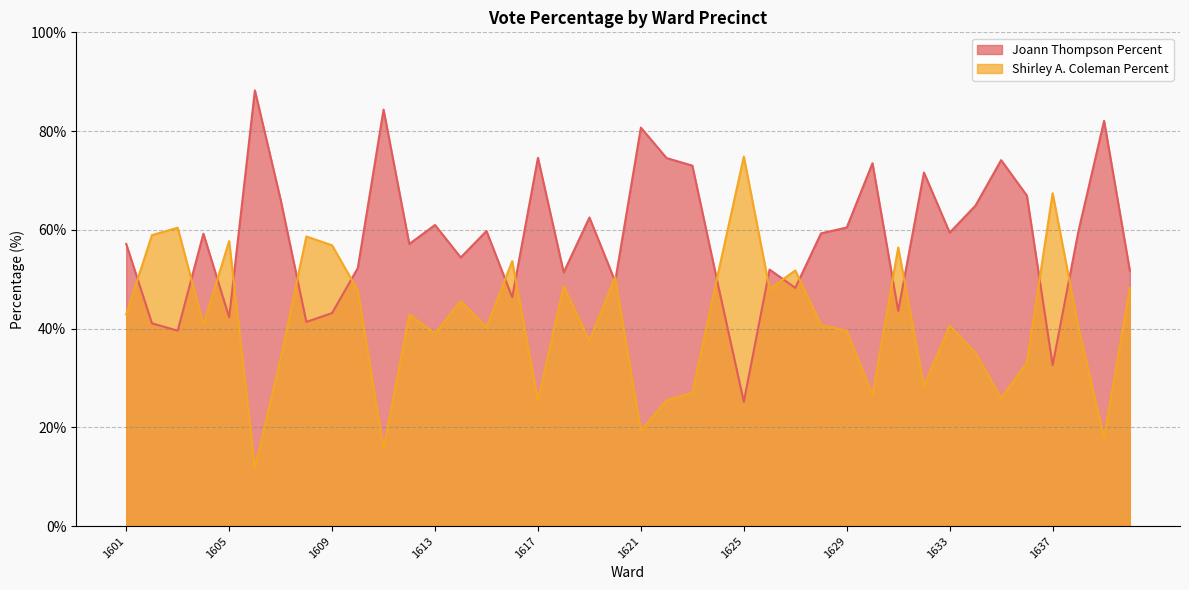

At 1610, list the series in order from smallest to largest.

Shirley A. Coleman Percent, Joann Thompson Percent